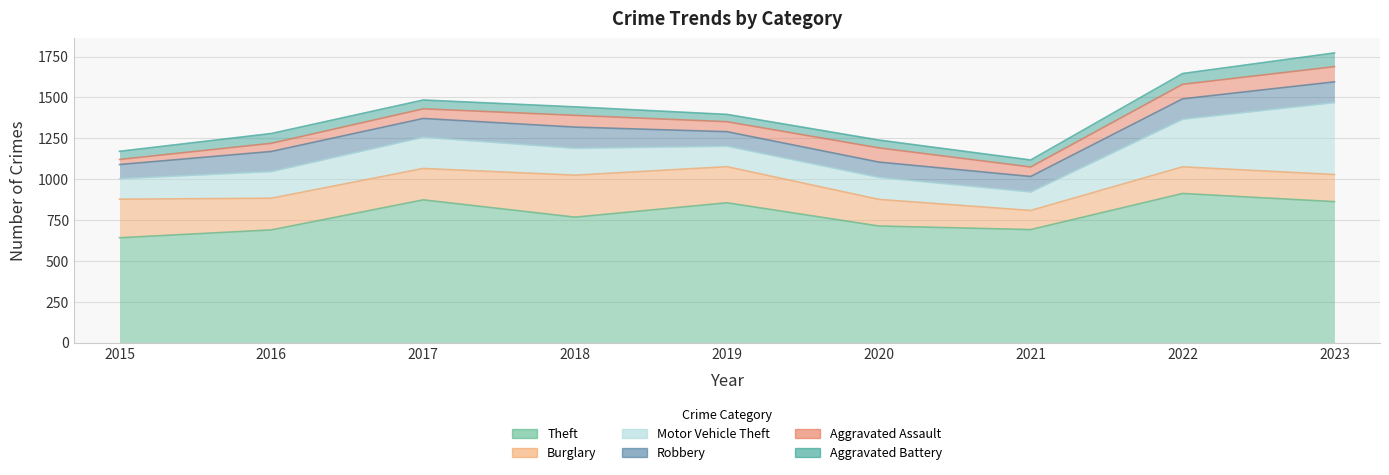

What is the value of the Aggravated Assault point at the 8th from the left?

89